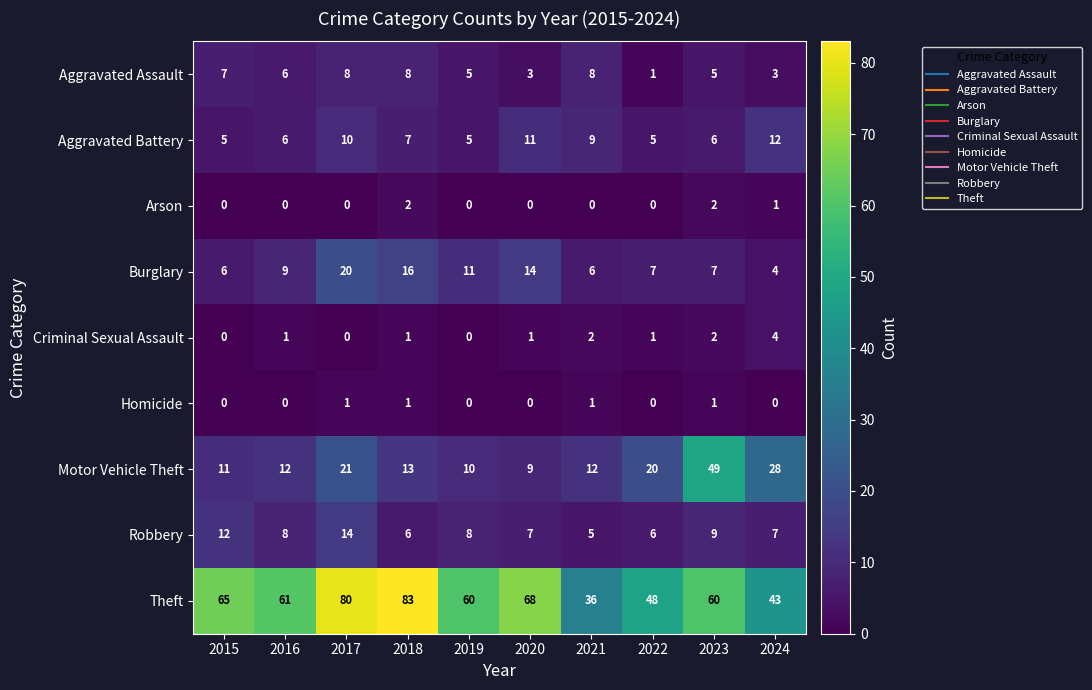

The Aggravated Assault series shows 8 at 2018. True or false?

True